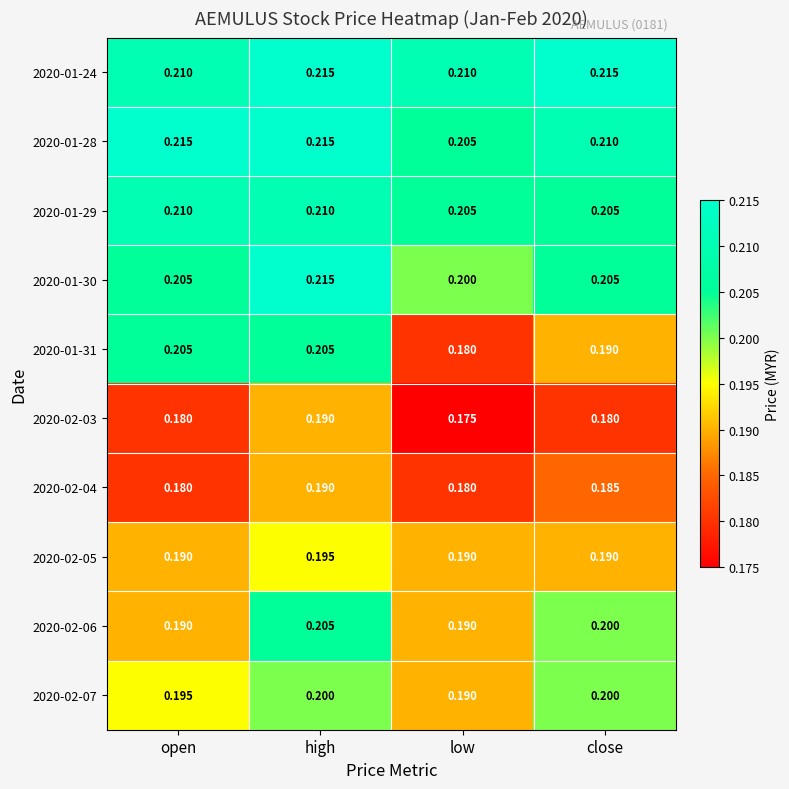

At which label is 2020-01-31 closest to 0?

low